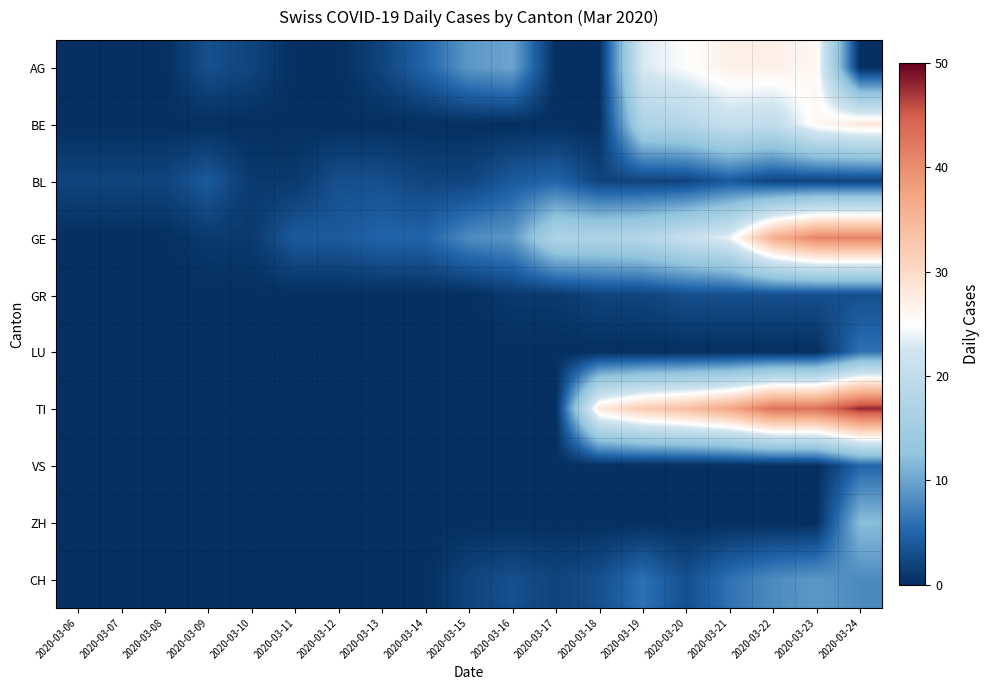

Reading left to right, extract all data points from this chart.

AG: 2020-03-06=0	2020-03-07=0	2020-03-08=0	2020-03-09=3	2020-03-10=2	2020-03-11=0	2020-03-12=0	2020-03-13=2	2020-03-14=5	2020-03-15=9	2020-03-16=10	2020-03-17=0	2020-03-18=0	2020-03-19=23	2020-03-20=25	2020-03-21=27	2020-03-22=27	2020-03-23=26	2020-03-24=0
BE: 2020-03-06=0	2020-03-07=0	2020-03-08=0	2020-03-09=0	2020-03-10=0	2020-03-11=0	2020-03-12=0	2020-03-13=0	2020-03-14=0	2020-03-15=0	2020-03-16=0	2020-03-17=0	2020-03-18=0	2020-03-19=17	2020-03-20=18	2020-03-21=21	2020-03-22=20	2020-03-23=26	2020-03-24=28
BL: 2020-03-06=2	2020-03-07=2	2020-03-08=2	2020-03-09=4	2020-03-10=1	2020-03-11=1	2020-03-12=3	2020-03-13=3	2020-03-14=2	2020-03-15=2	2020-03-16=4	2020-03-17=5	2020-03-18=2	2020-03-19=2	2020-03-20=2	2020-03-21=4	2020-03-22=2	2020-03-23=2	2020-03-24=2
GE: 2020-03-06=0	2020-03-07=0	2020-03-08=0	2020-03-09=1	2020-03-10=1	2020-03-11=4	2020-03-12=4	2020-03-13=5	2020-03-14=5	2020-03-15=8	2020-03-16=9	2020-03-17=17	2020-03-18=17	2020-03-19=18	2020-03-20=21	2020-03-21=24	2020-03-22=36	2020-03-23=41	2020-03-24=41
GR: 2020-03-06=0	2020-03-07=0	2020-03-08=0	2020-03-09=0	2020-03-10=0	2020-03-11=0	2020-03-12=0	2020-03-13=0	2020-03-14=0	2020-03-15=0	2020-03-16=1	2020-03-17=1	2020-03-18=2	2020-03-19=2	2020-03-20=3	2020-03-21=3	2020-03-22=3	2020-03-23=3	2020-03-24=3
LU: 2020-03-06=0	2020-03-07=0	2020-03-08=0	2020-03-09=0	2020-03-10=0	2020-03-11=0	2020-03-12=0	2020-03-13=0	2020-03-14=0	2020-03-15=0	2020-03-16=0	2020-03-17=0	2020-03-18=0	2020-03-19=0	2020-03-20=0	2020-03-21=0	2020-03-22=0	2020-03-23=0	2020-03-24=6
TI: 2020-03-06=0	2020-03-07=0	2020-03-08=0	2020-03-09=0	2020-03-10=0	2020-03-11=0	2020-03-12=0	2020-03-13=0	2020-03-14=0	2020-03-15=0	2020-03-16=0	2020-03-17=0	2020-03-18=28	2020-03-19=32	2020-03-20=34	2020-03-21=37	2020-03-22=43	2020-03-23=43	2020-03-24=48
VS: 2020-03-06=0	2020-03-07=0	2020-03-08=0	2020-03-09=0	2020-03-10=0	2020-03-11=0	2020-03-12=0	2020-03-13=0	2020-03-14=0	2020-03-15=0	2020-03-16=0	2020-03-17=0	2020-03-18=0	2020-03-19=0	2020-03-20=0	2020-03-21=0	2020-03-22=0	2020-03-23=0	2020-03-24=5
ZH: 2020-03-06=0	2020-03-07=0	2020-03-08=0	2020-03-09=0	2020-03-10=0	2020-03-11=0	2020-03-12=0	2020-03-13=0	2020-03-14=0	2020-03-15=0	2020-03-16=0	2020-03-17=0	2020-03-18=0	2020-03-19=0	2020-03-20=0	2020-03-21=0	2020-03-22=0	2020-03-23=0	2020-03-24=12
CH: 2020-03-06=0	2020-03-07=0	2020-03-08=0	2020-03-09=0	2020-03-10=0	2020-03-11=0	2020-03-12=0	2020-03-13=0	2020-03-14=0	2020-03-15=2	2020-03-16=3	2020-03-17=2	2020-03-18=3	2020-03-19=6	2020-03-20=3	2020-03-21=6	2020-03-22=8	2020-03-23=9	2020-03-24=8